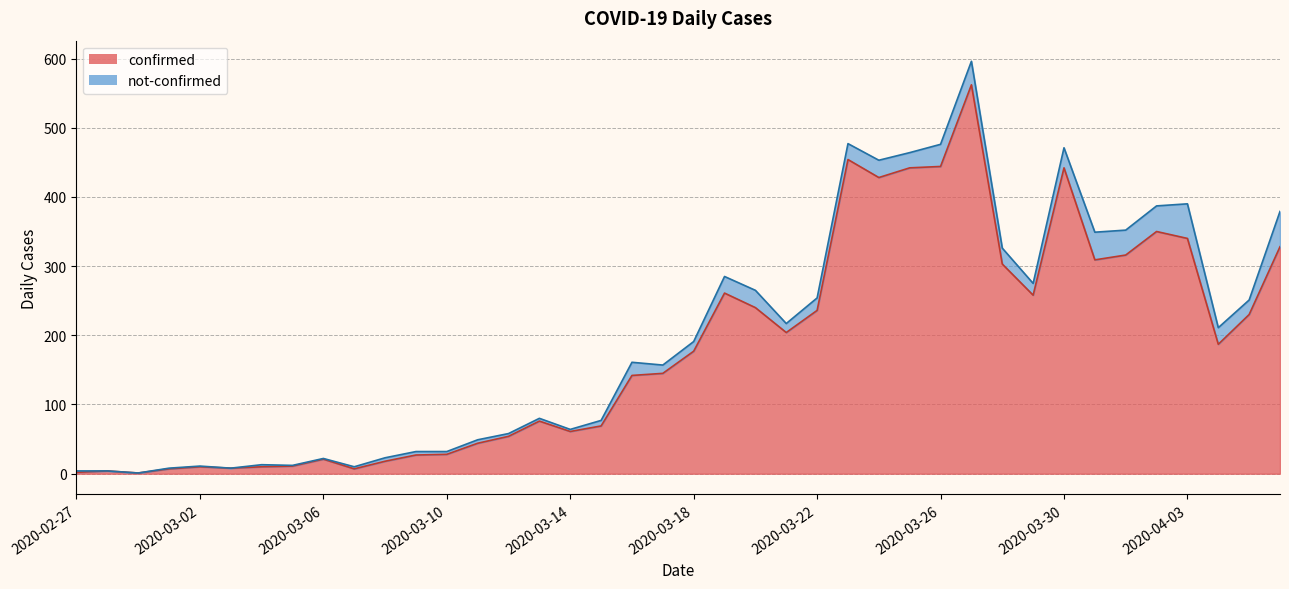

Where does the data first go above 177?

2020-03-19